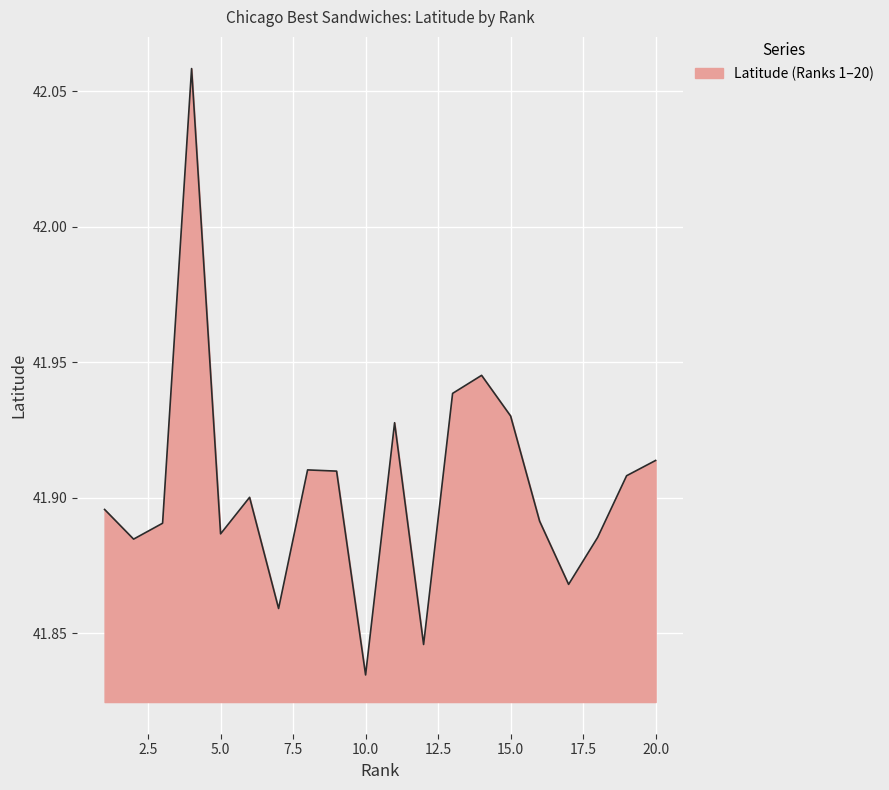

Does the chart have visible grid lines?

Yes